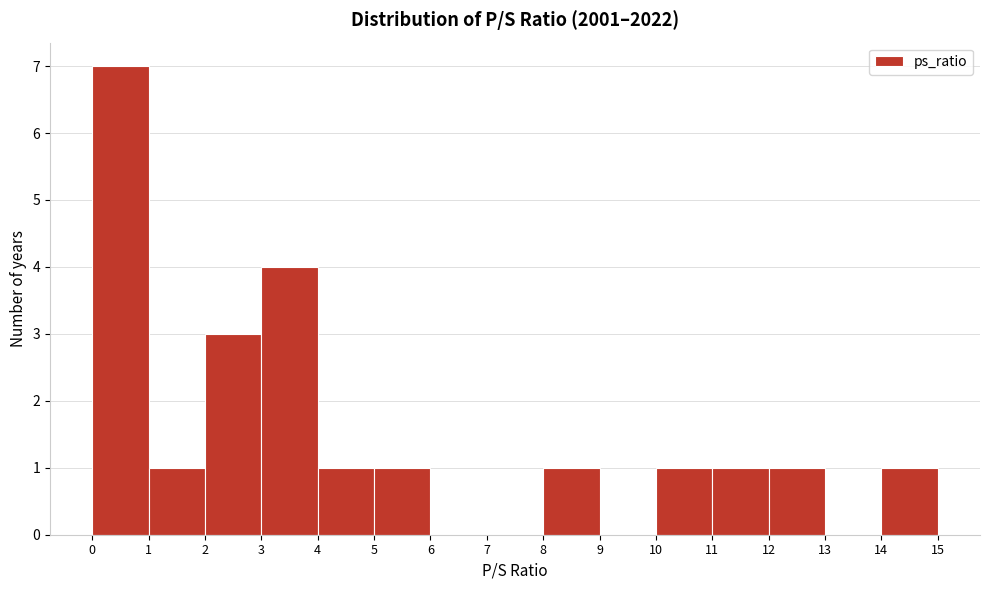

What is the height of the bar covering 0 to 1 on the x-axis? The values are not printed on the chart, so give them approximately, as read against the axis.

7